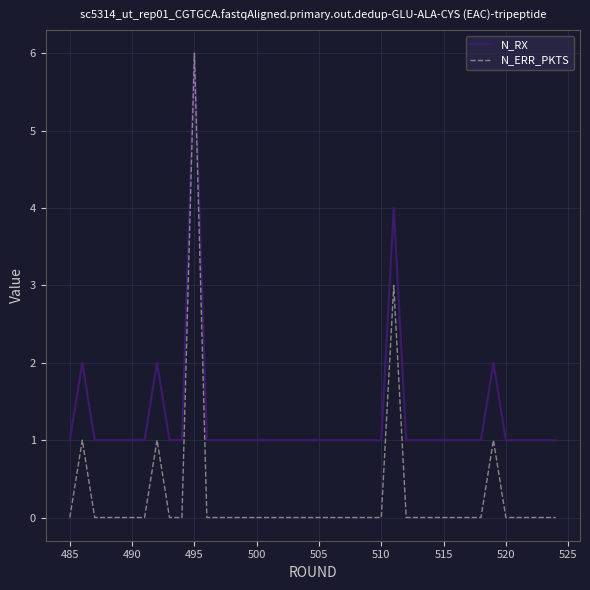

What is the maximum value shown in the chart?

6